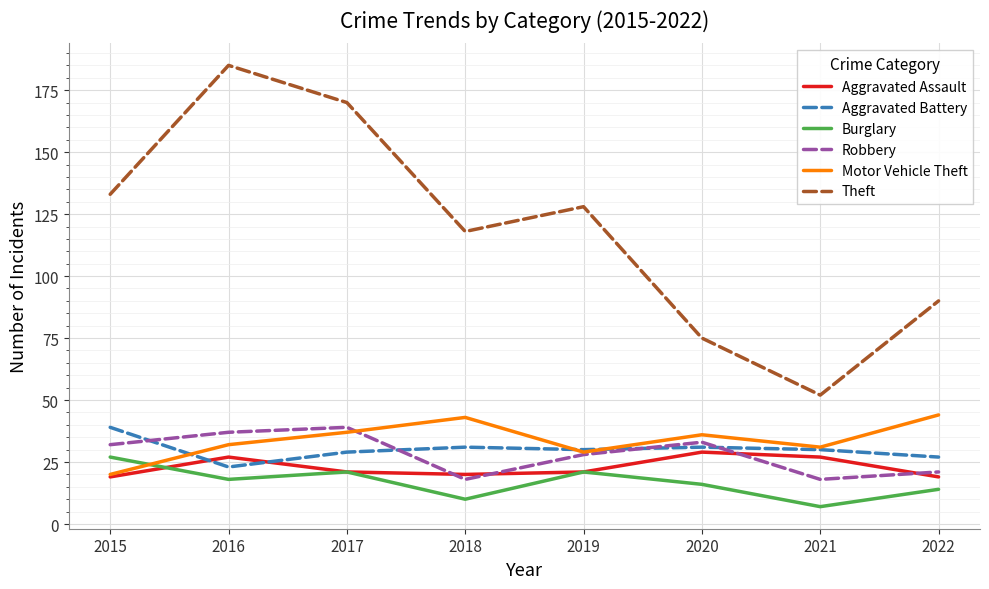

How many lines are shown in the chart?

6